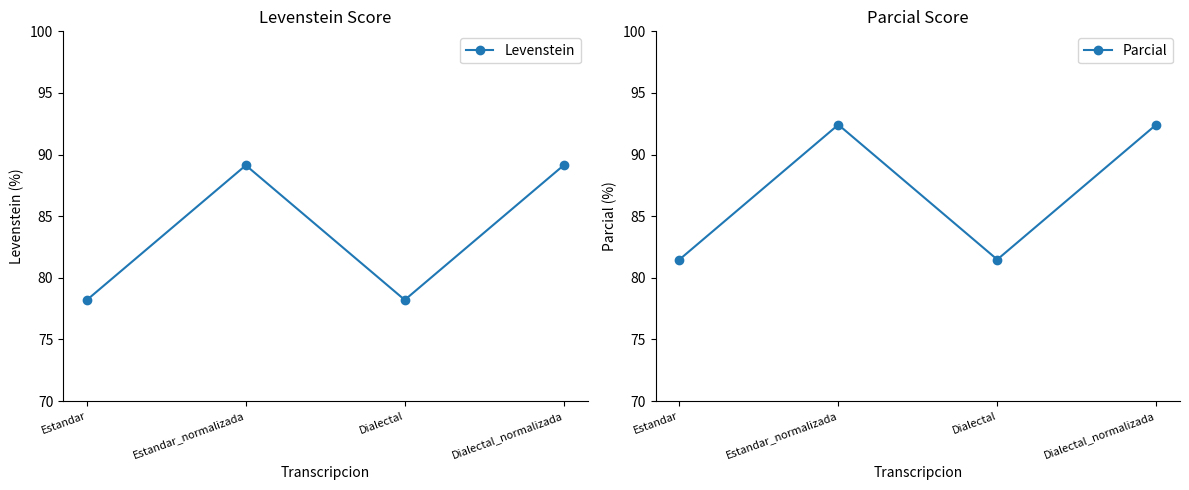

Where is Parcial nearest to the value 86?

Estandar